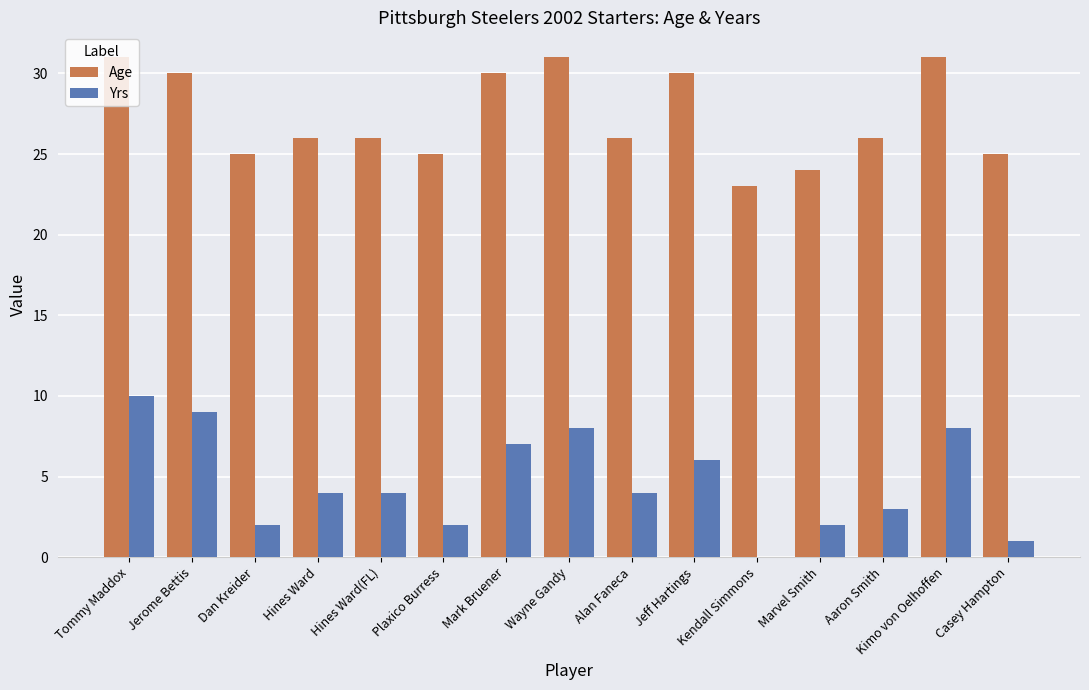

What are all the series names shown in the legend?

Age, Yrs